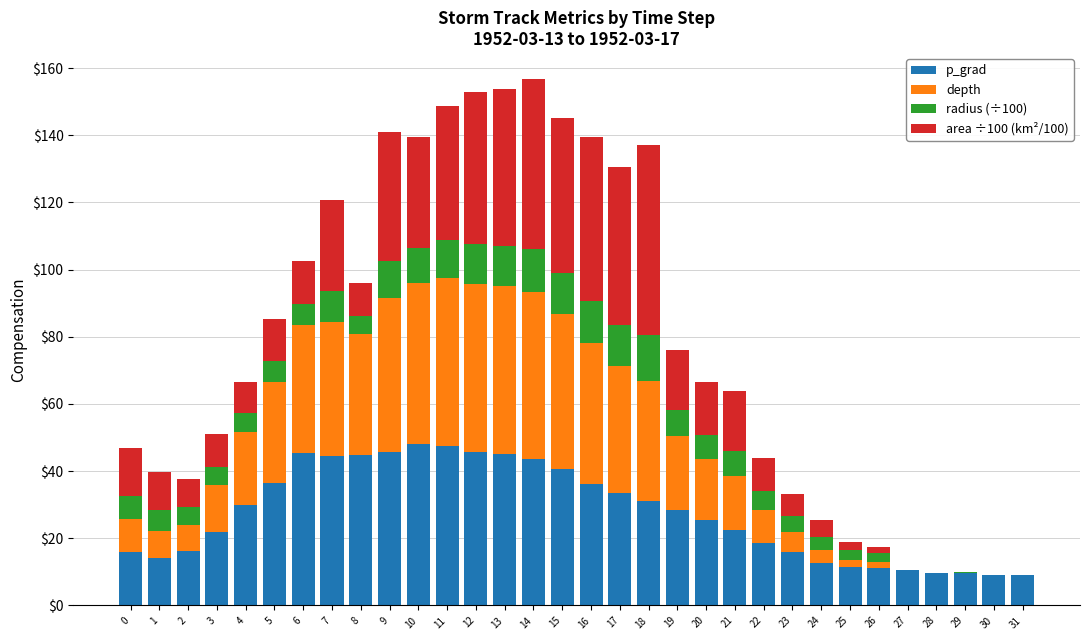

Are the bars grouped side by side (vs. stacked)?

No